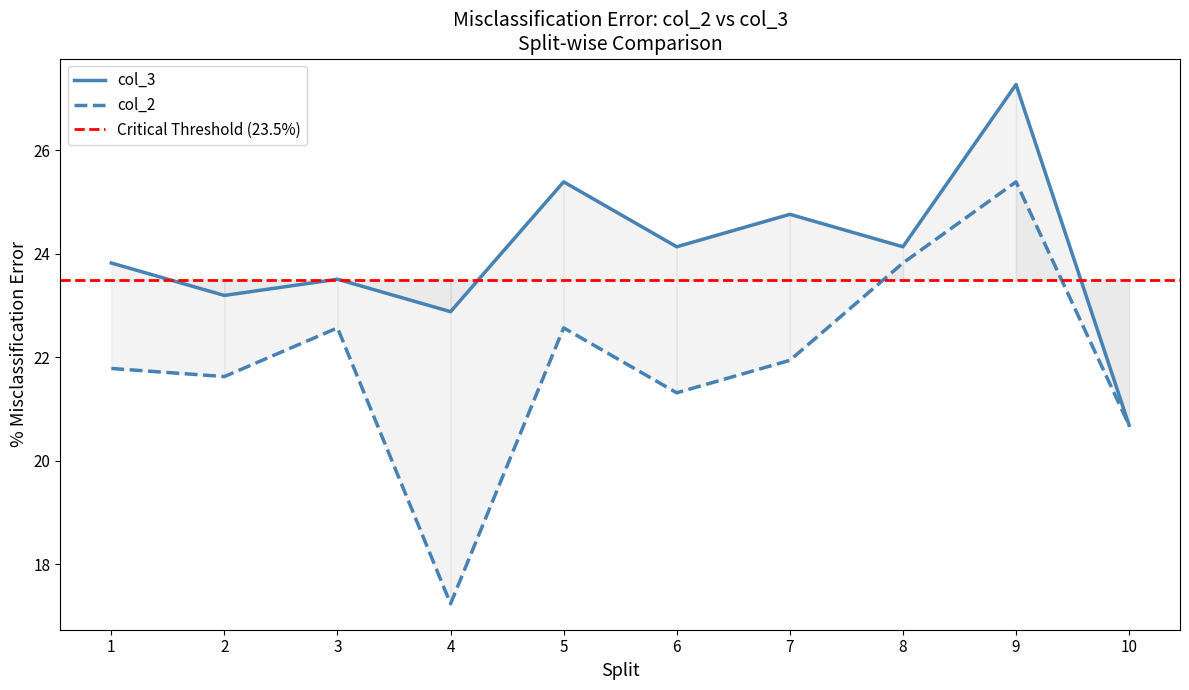

True or false: col_2 has a value of 11.1 at 4.

False